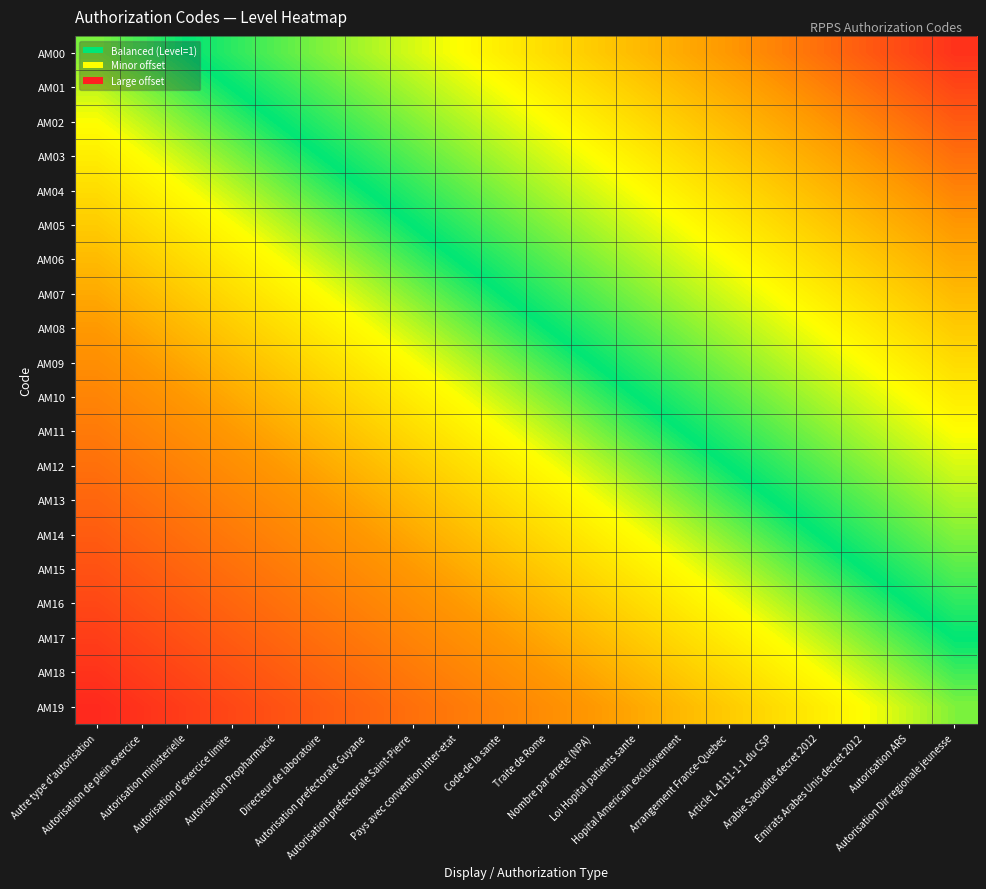

At how many categories does at least one series exceed 0?

19